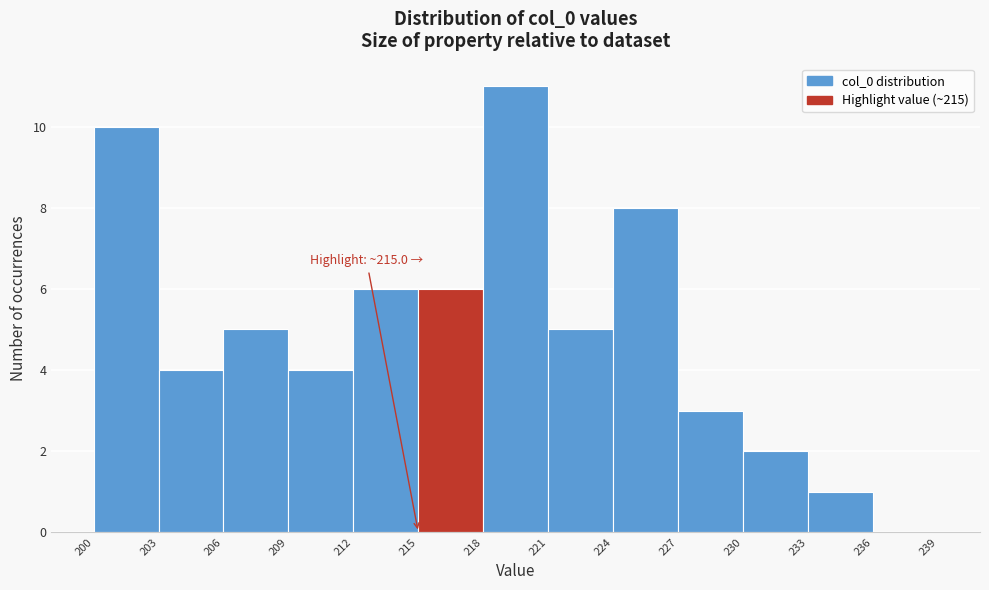

Over which range of the x-axis is the bar tallest?

218 to 221